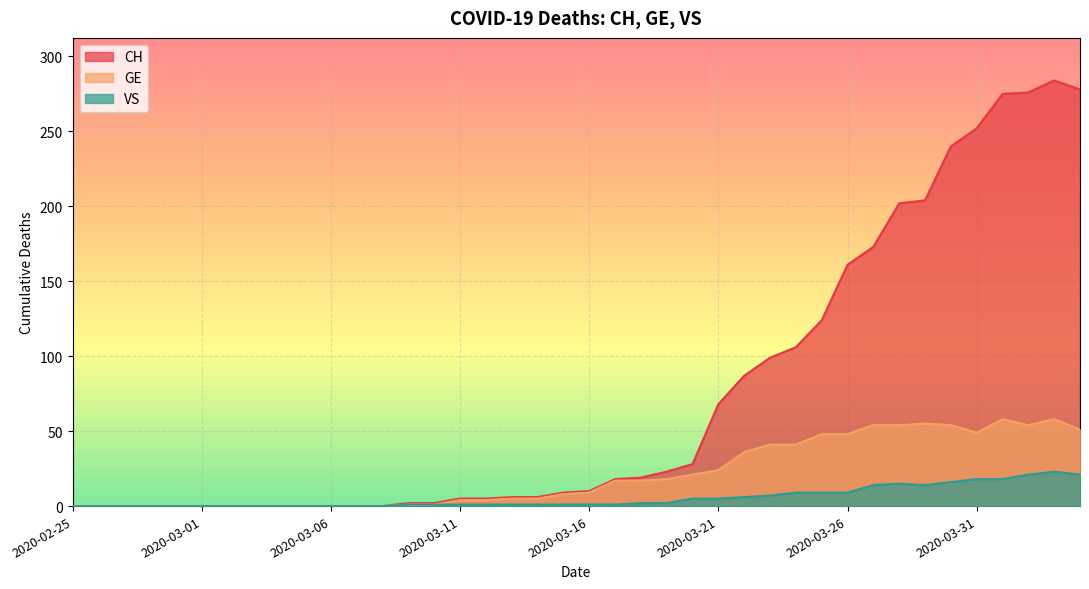

Is it true that CH equals 446 at 2020-04-01?

False